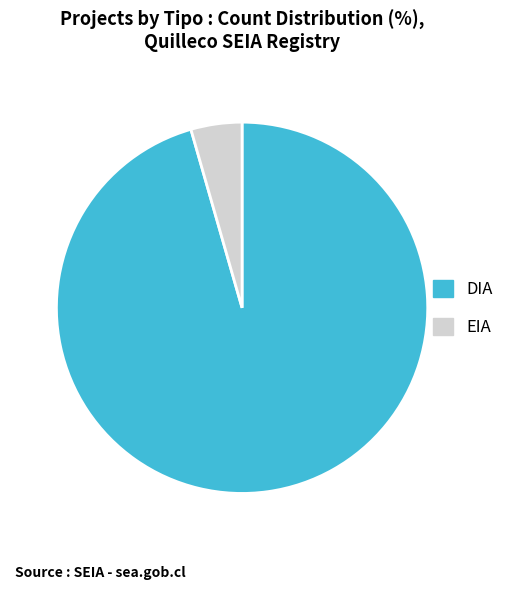

Rank the categories by value from highest to lowest.

DIA, EIA